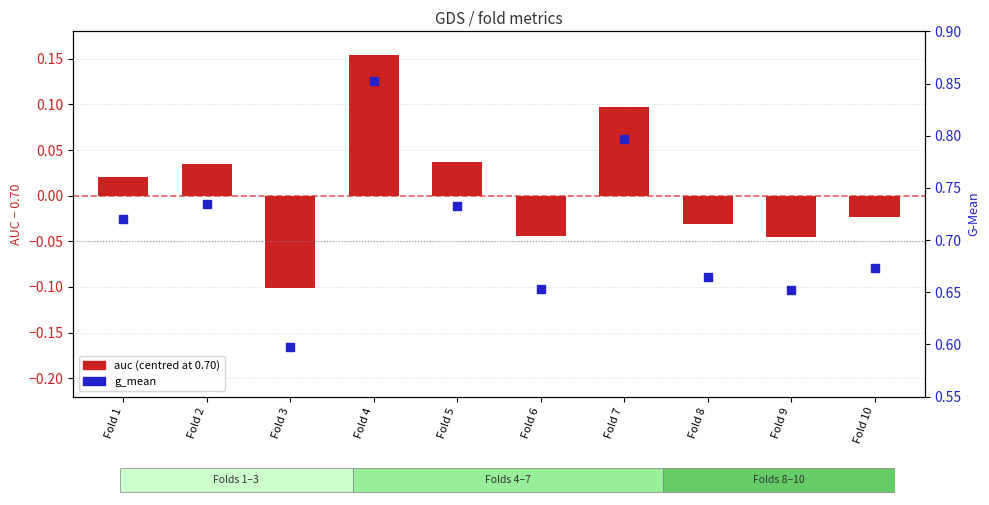

At which category is the sum across all series the highest?

Fold 4